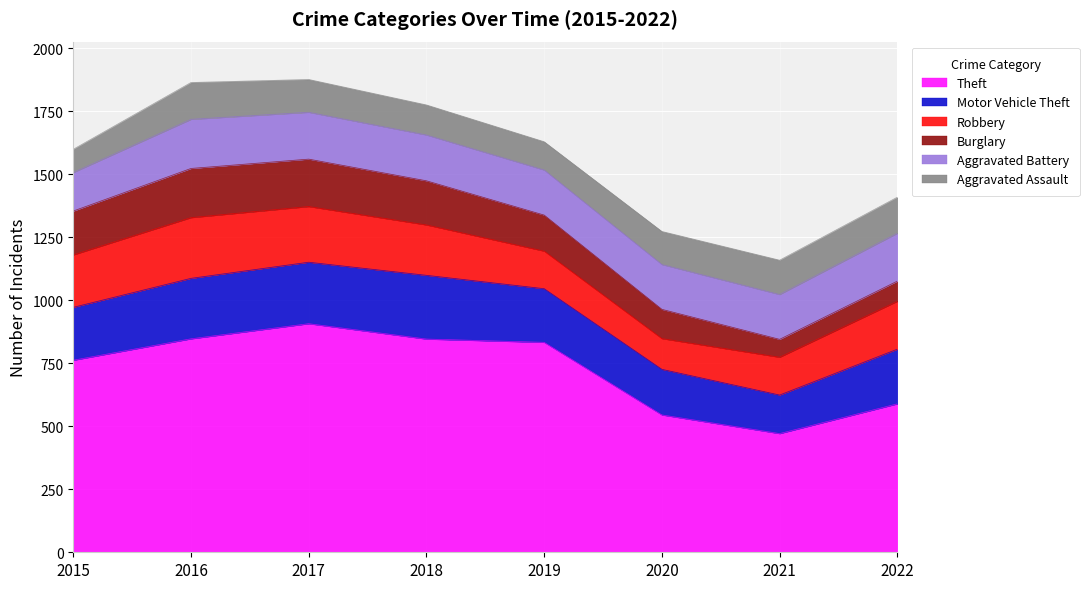

How many categories are shown in the chart?

8